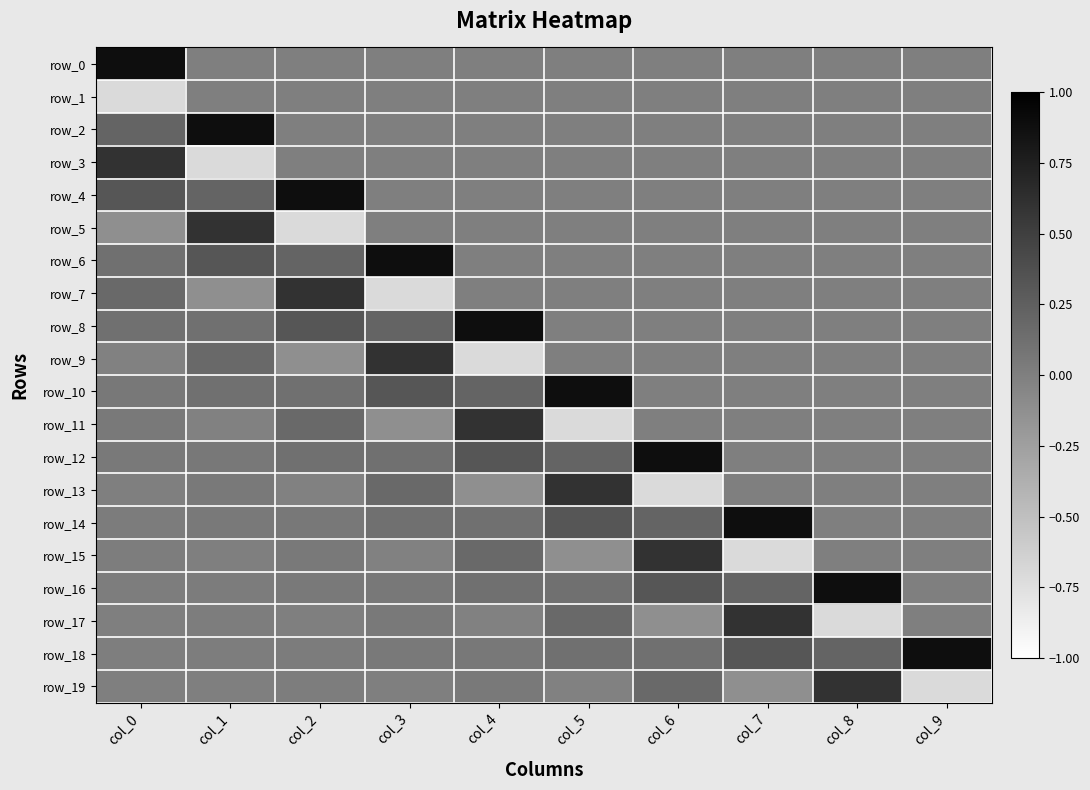

Which series has the largest total across all categories?

row_18